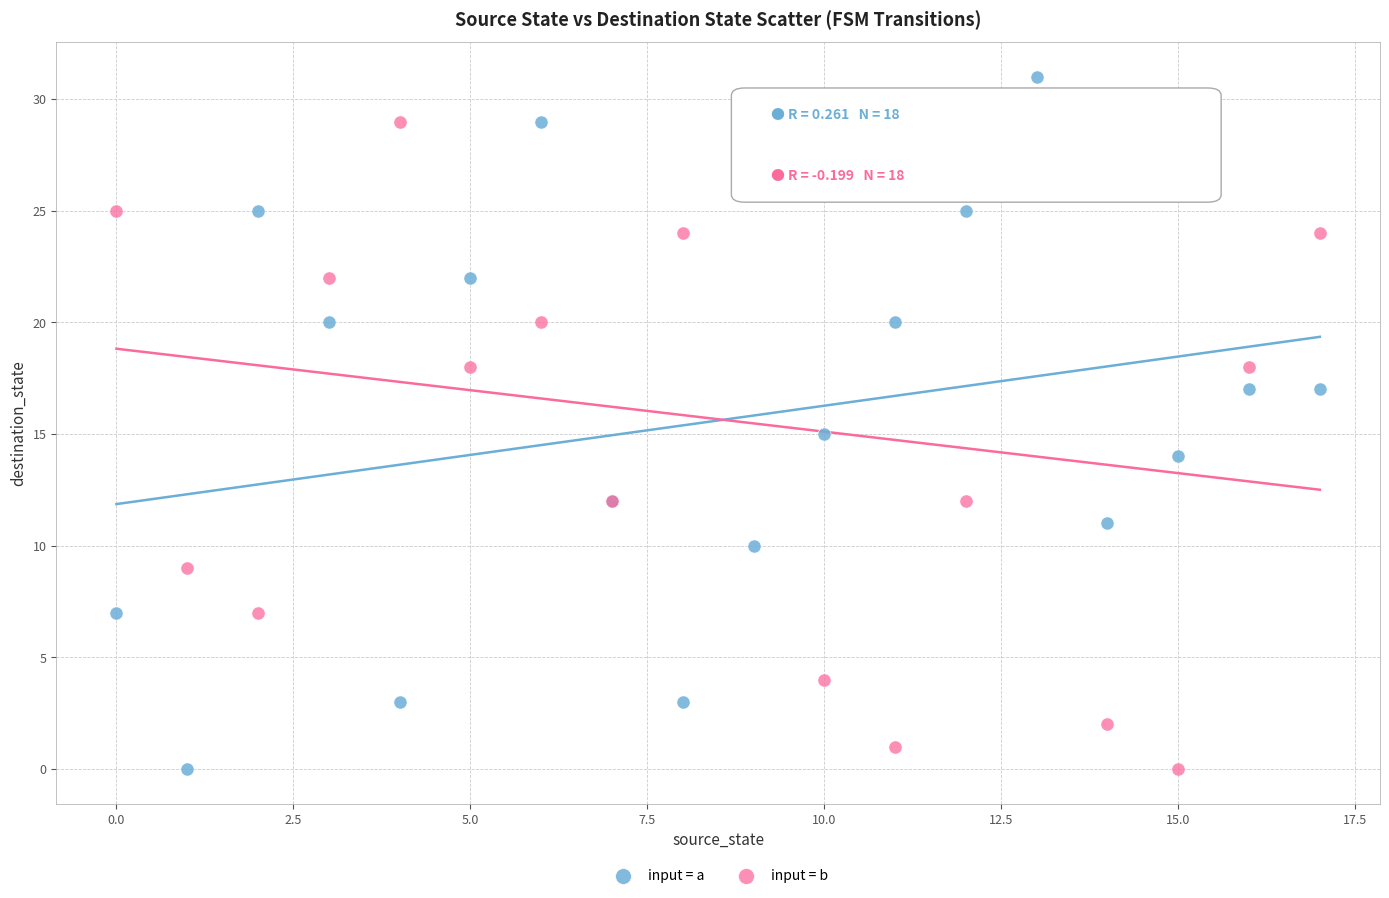

What are all the series names shown in the legend?

input = a, input = b